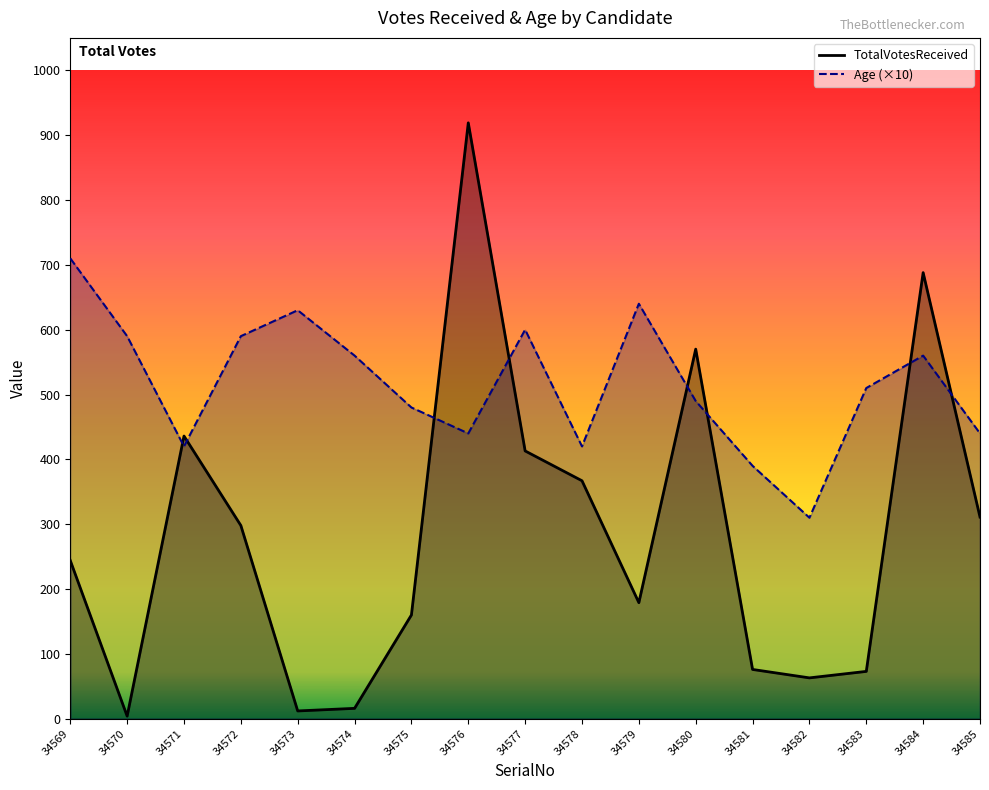

At how many categories does at least one series exceed 399?

15